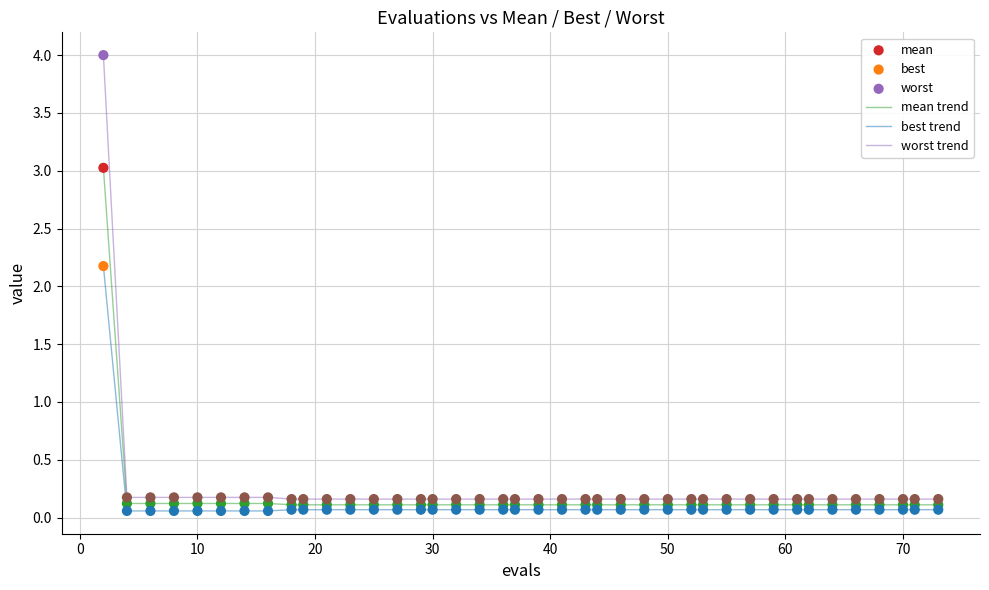

Which series has the largest range (max minus min)?

worst trend